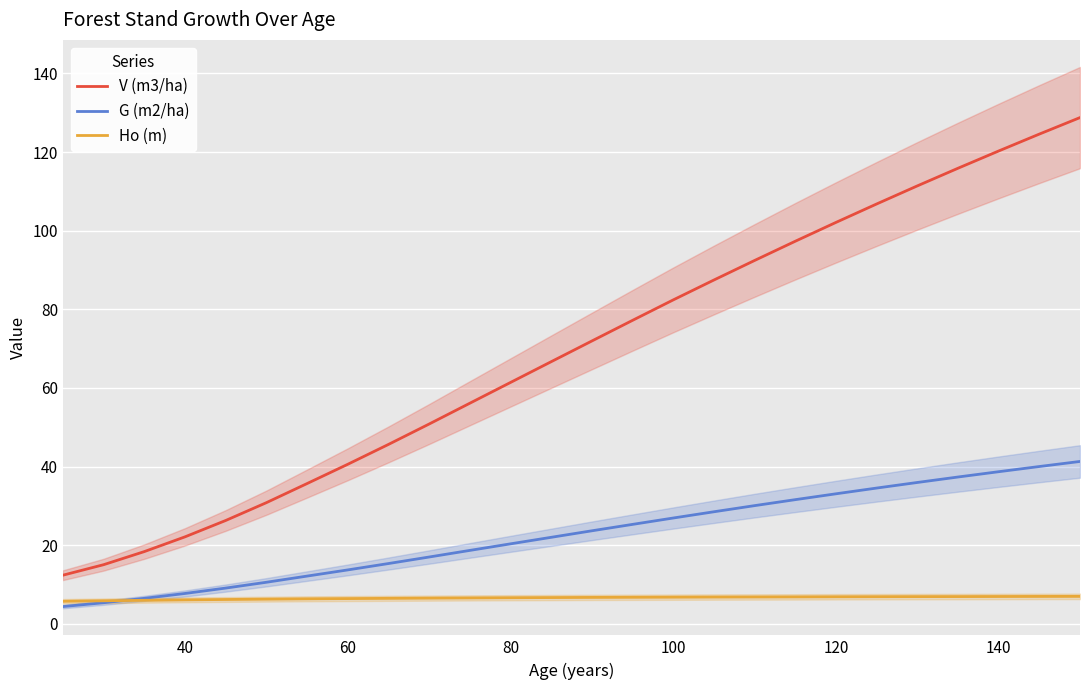

True or false: V (m3/ha) and Ho (m) intersect in this chart.

False